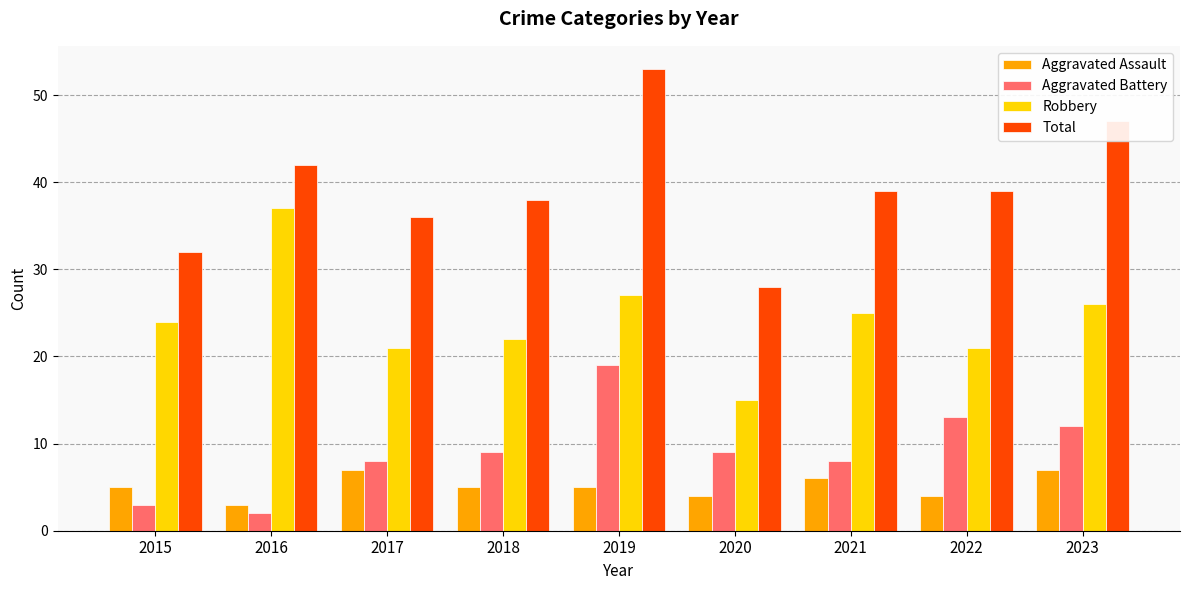

What are all the series names shown in the legend?

Aggravated Assault, Aggravated Battery, Robbery, Total